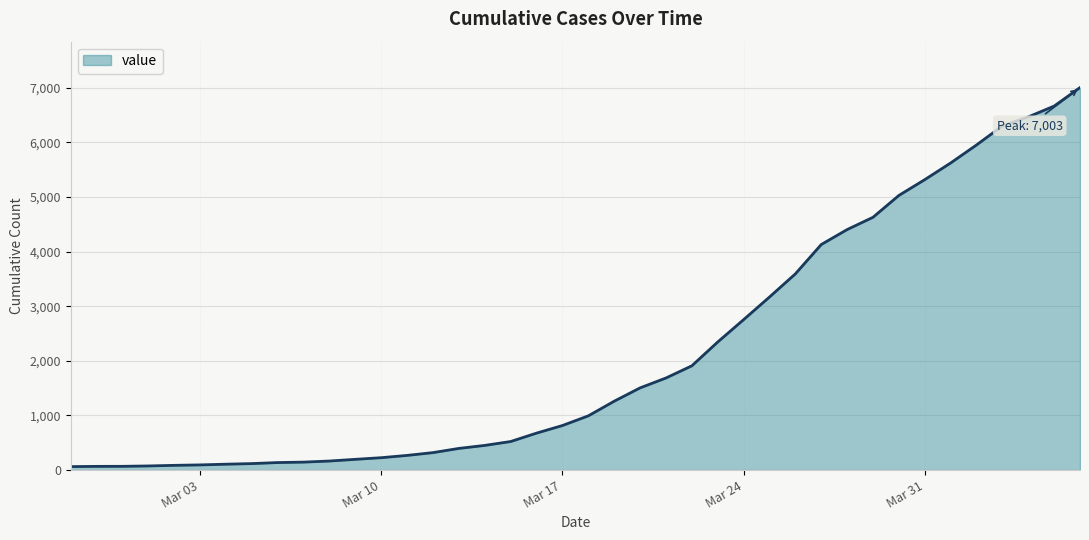

What is the greatest value displayed?

7003